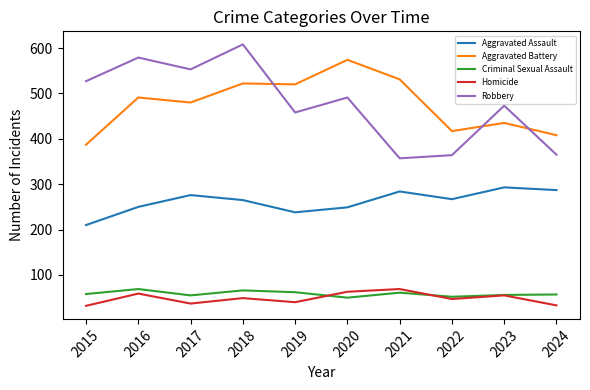

What is the sum of the Homicide values at 2024 and 2021?

102